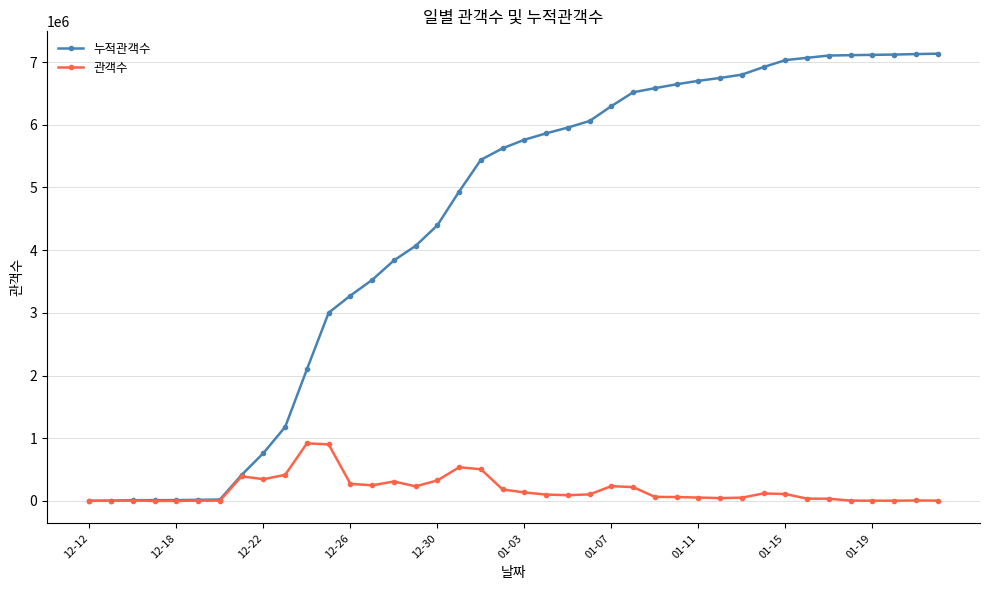

Which series has the widest spread of values?

누적관객수